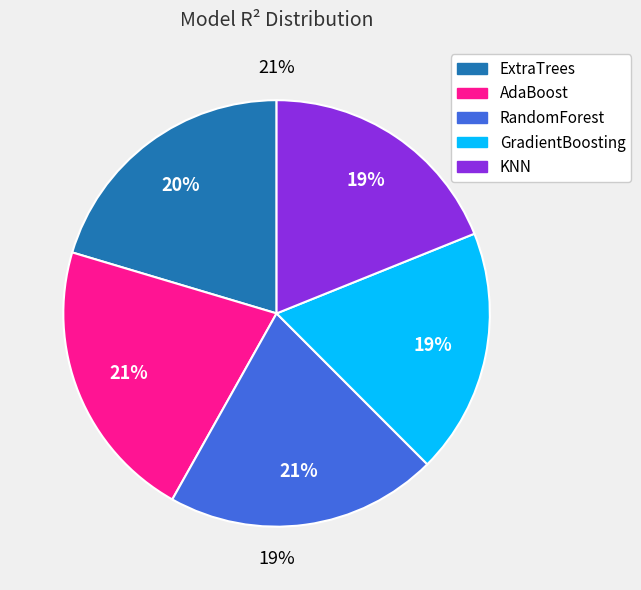

True or false: RandomForest accounts for 33% of the total.

False